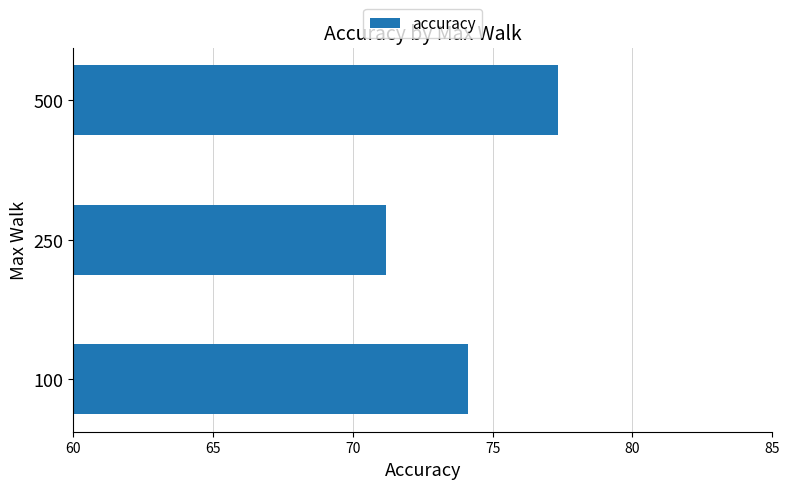

The chart shows a value of 77.3 at 500. True or false?

True